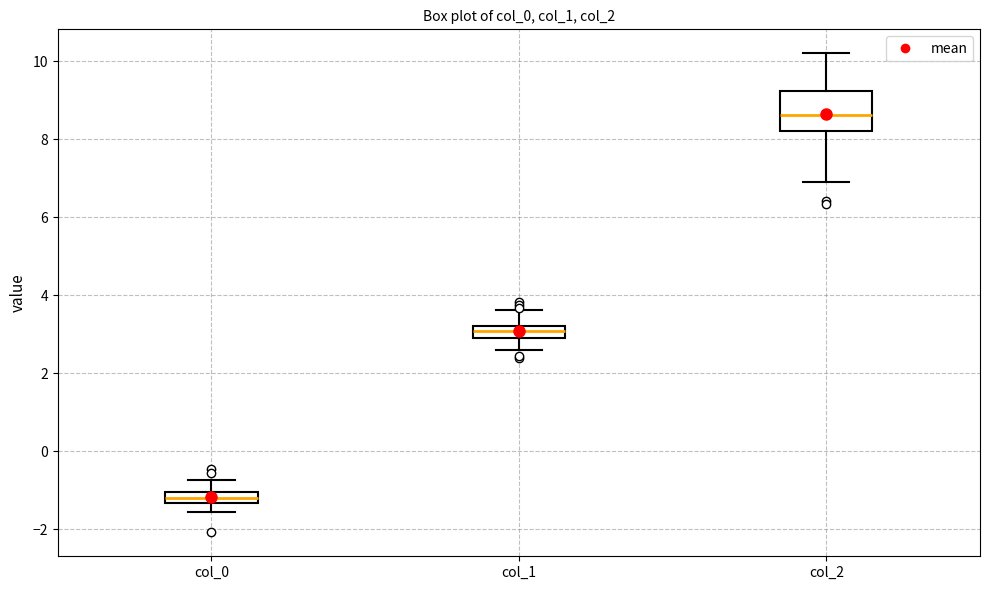

Which box's median line is the lowest?

col_0